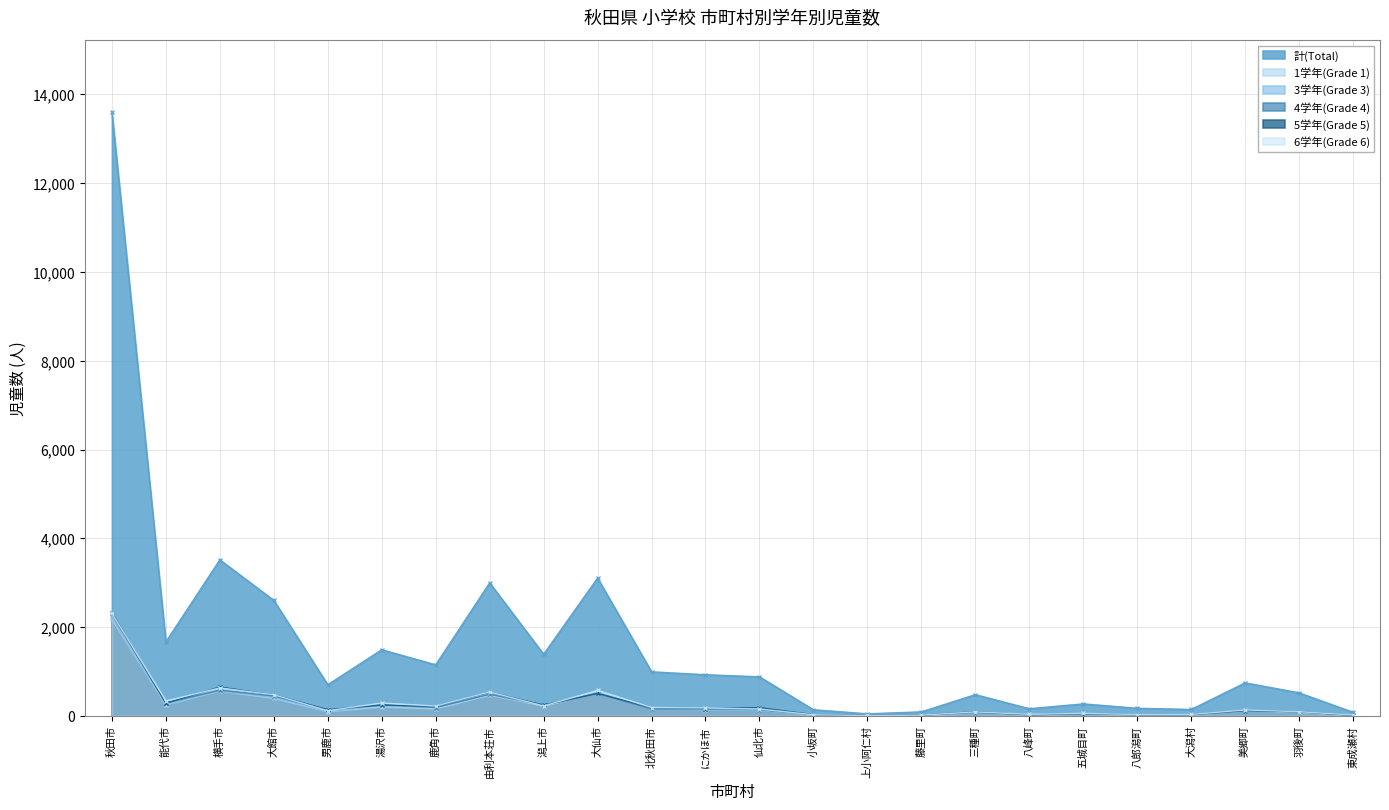

What is the value of the 1学年(Grade 1) point at the 19th from the left?

39